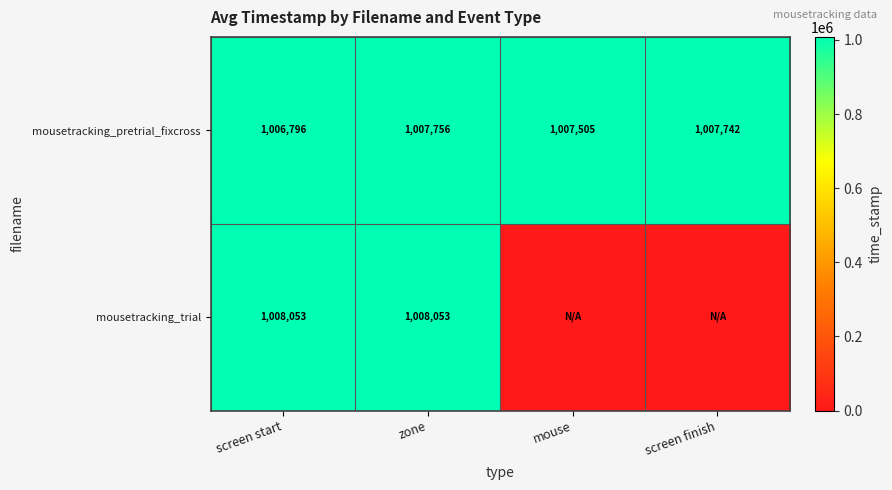

List the labels in order of mousetracking_pretrial_fixcross value, smallest first.

screen start, mouse, screen finish, zone